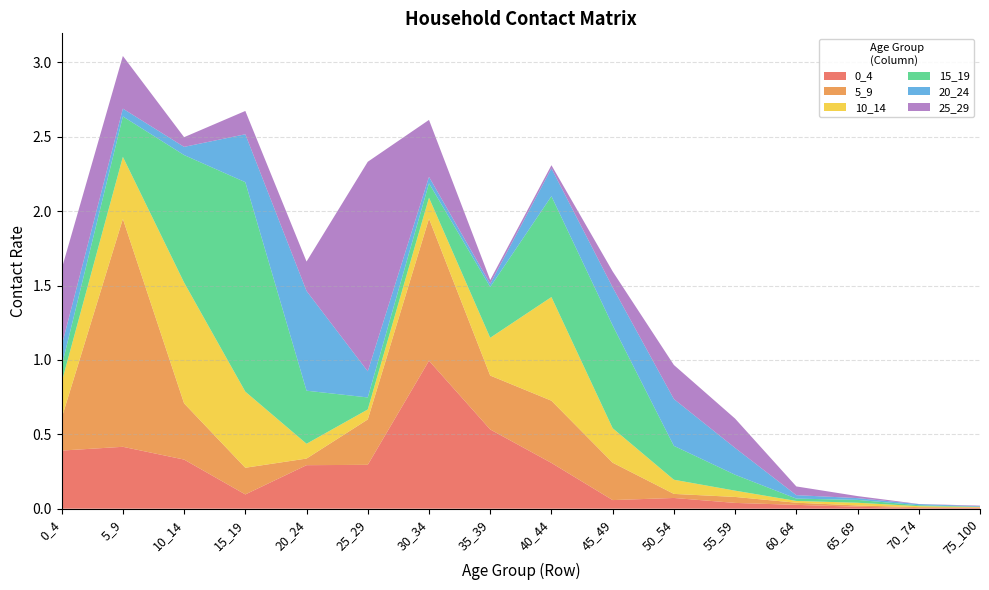

Reading left to right, list all the values displayed in this chart.

0_4: 0_4=0.4	5_9=0.4	10_14=0.3	15_19=0.1	20_24=0.3	25_29=0.3	30_34=1.0	35_39=0.5	40_44=0.3	45_49=0.1	50_54=0.1	55_59=0.0	60_64=0.0	65_69=0.0	70_74=0.0	75_100=0.0
5_9: 0_4=0.2	5_9=1.5	10_14=0.4	15_19=0.2	20_24=0.0	25_29=0.3	30_34=1.0	35_39=0.4	40_44=0.4	45_49=0.3	50_54=0.0	55_59=0.0	60_64=0.0	65_69=0.0	70_74=0.0	75_100=0.0
10_14: 0_4=0.2	5_9=0.4	10_14=0.8	15_19=0.5	20_24=0.1	25_29=0.1	30_34=0.1	35_39=0.3	40_44=0.7	45_49=0.2	50_54=0.1	55_59=0.0	60_64=0.0	65_69=0.0	70_74=0.0	75_100=0.0
15_19: 0_4=0.1	5_9=0.3	10_14=0.9	15_19=1.4	20_24=0.4	25_29=0.1	30_34=0.1	35_39=0.3	40_44=0.7	45_49=0.7	50_54=0.2	55_59=0.1	60_64=0.0	65_69=0.0	70_74=0.0	75_100=0.0
20_24: 0_4=0.1	5_9=0.1	10_14=0.1	15_19=0.3	20_24=0.7	25_29=0.2	30_34=0.0	35_39=0.0	40_44=0.2	45_49=0.3	50_54=0.3	55_59=0.2	60_64=0.0	65_69=0.0	70_74=0.0	75_100=0.0
25_29: 0_4=0.5	5_9=0.4	10_14=0.1	15_19=0.2	20_24=0.2	25_29=1.4	30_34=0.4	35_39=0.0	40_44=0.0	45_49=0.1	50_54=0.2	55_59=0.2	60_64=0.1	65_69=0.0	70_74=0.0	75_100=0.0